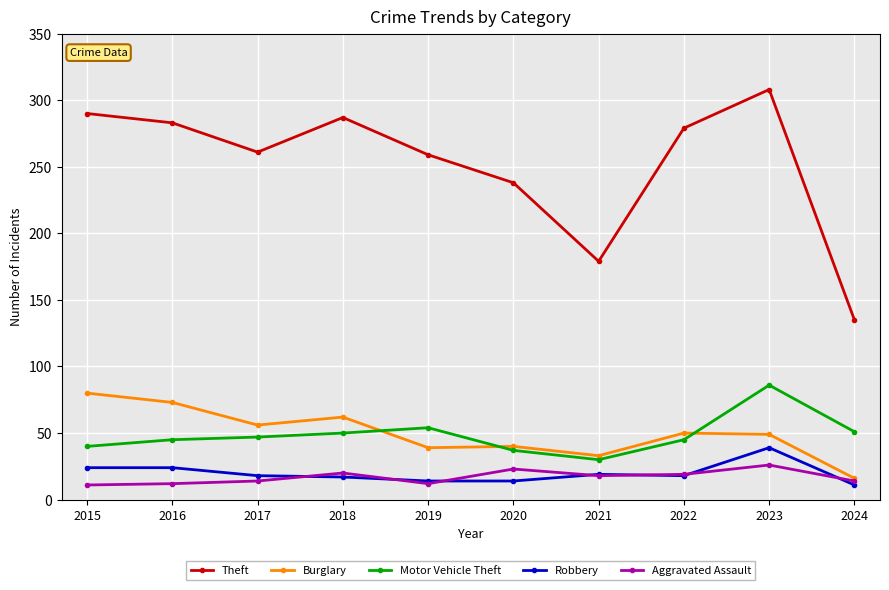

How many lines are shown in the chart?

5